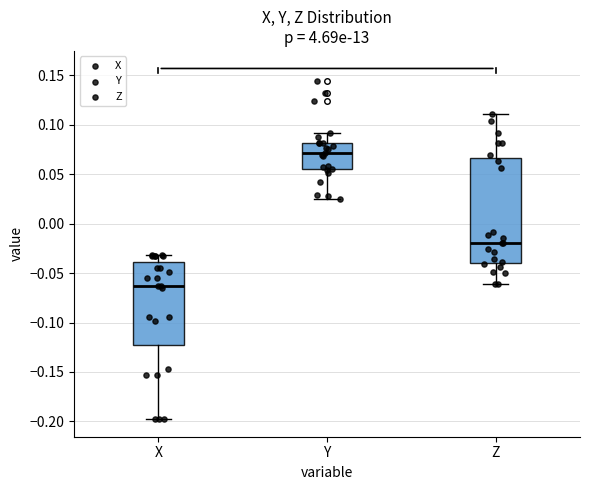

Comparing the boxes themselves (not the whiskers), which one is the tallest?

Z